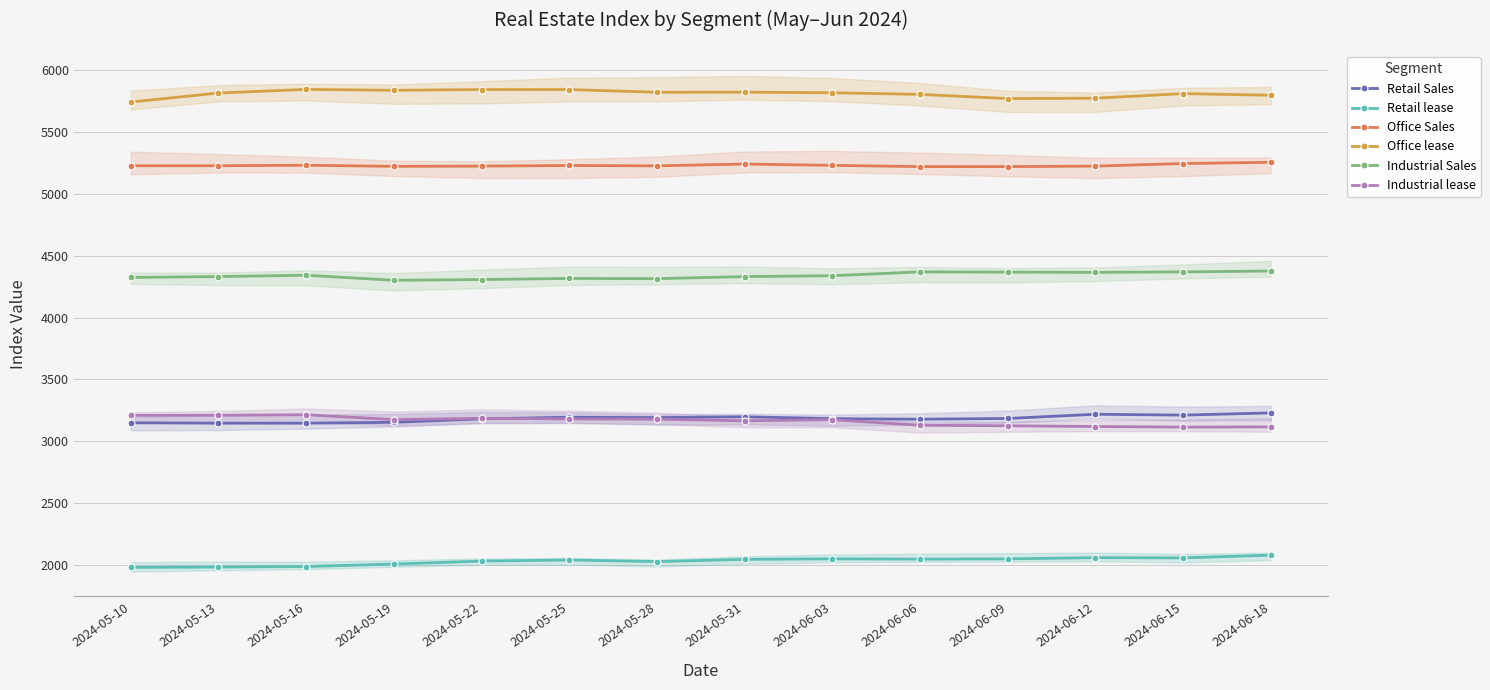

Does the chart have visible grid lines?

Yes